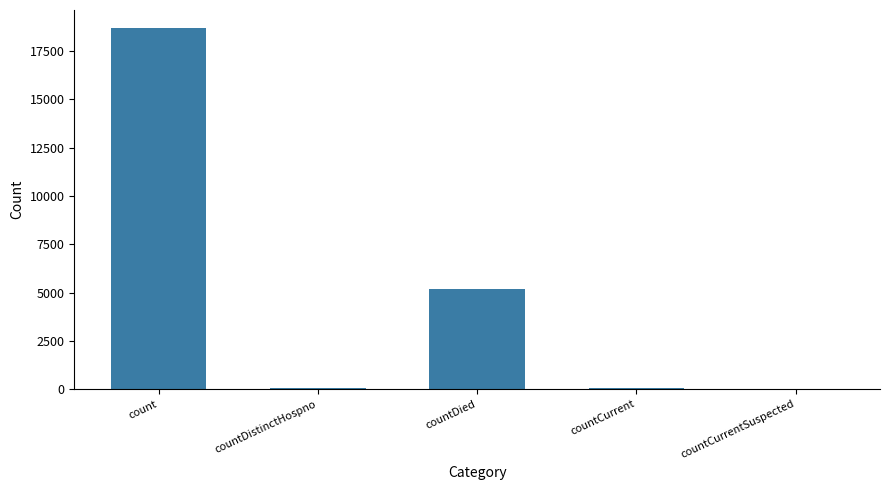

At which label is the value closest to 9345?

countDied